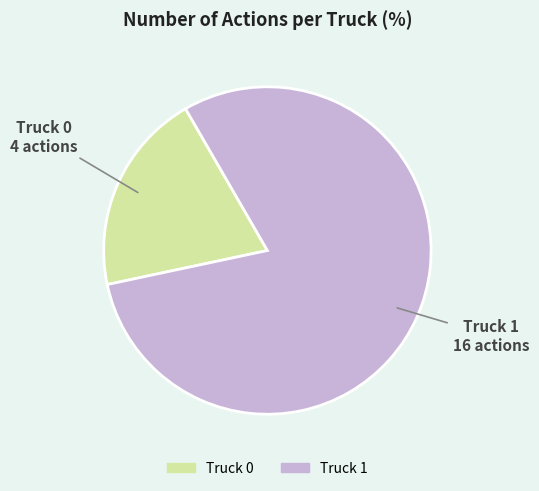

Count the number of slices in the pie.

2